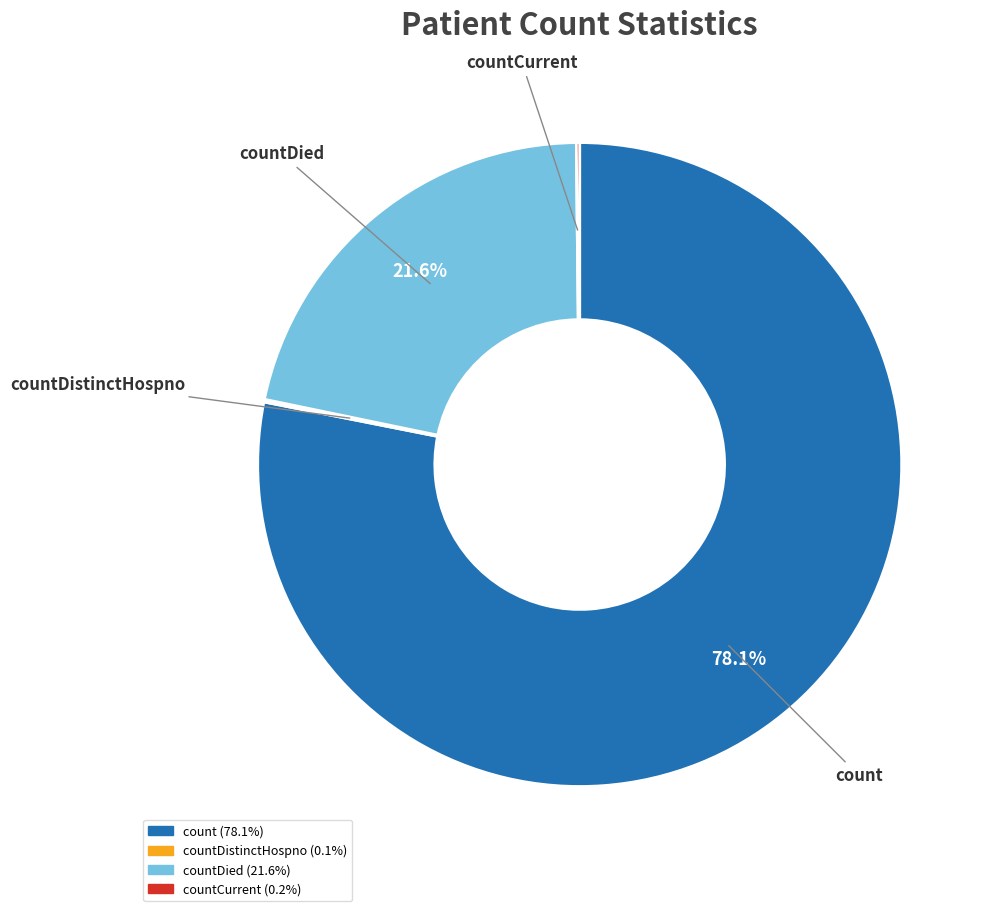

Is there any slice that represents more than half of the pie?

Yes